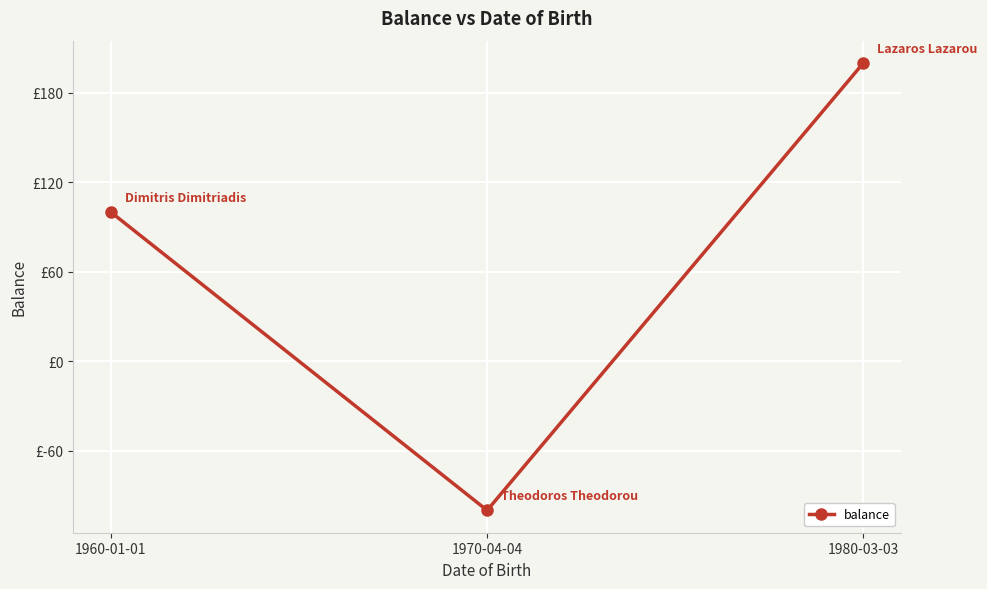

Rank the categories by value from highest to lowest.

1980-03-03, 1960-01-01, 1970-04-04